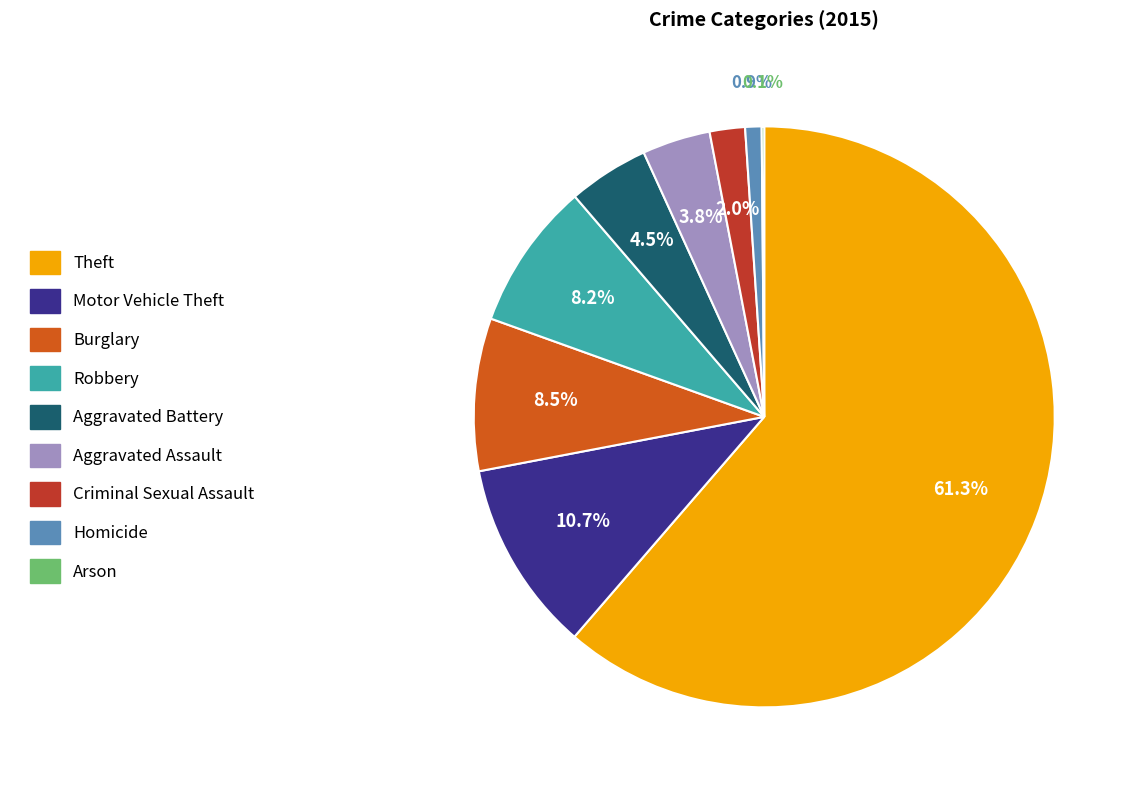

Approximately how many times larger is the value at Motor Vehicle Theft compared to Criminal Sexual Assault?

5.4